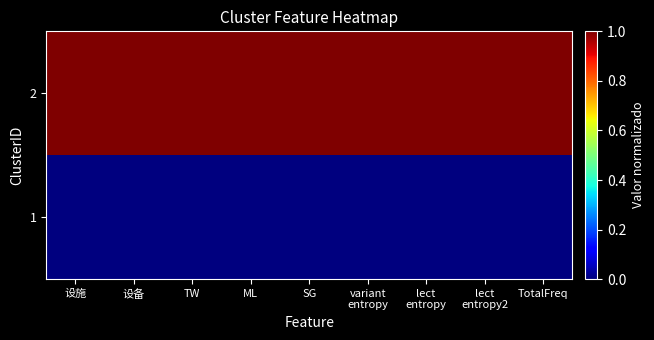

What is the spread (max minus min) of values at TW?

1.0